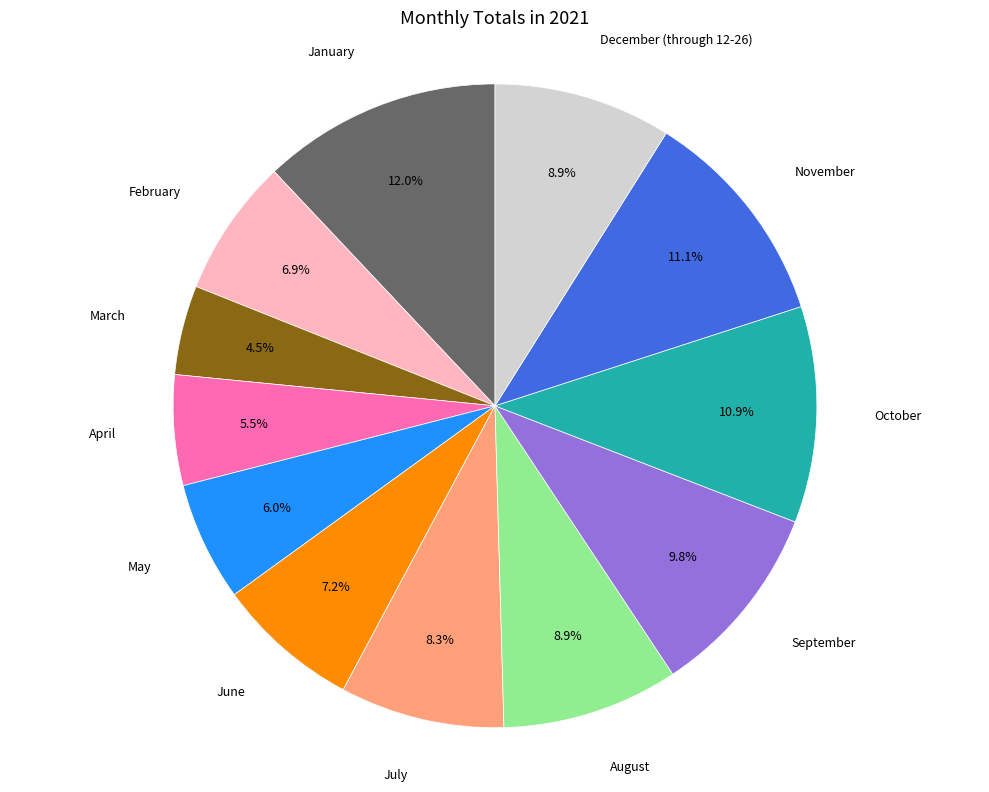

Is there a majority slice in this chart?

No